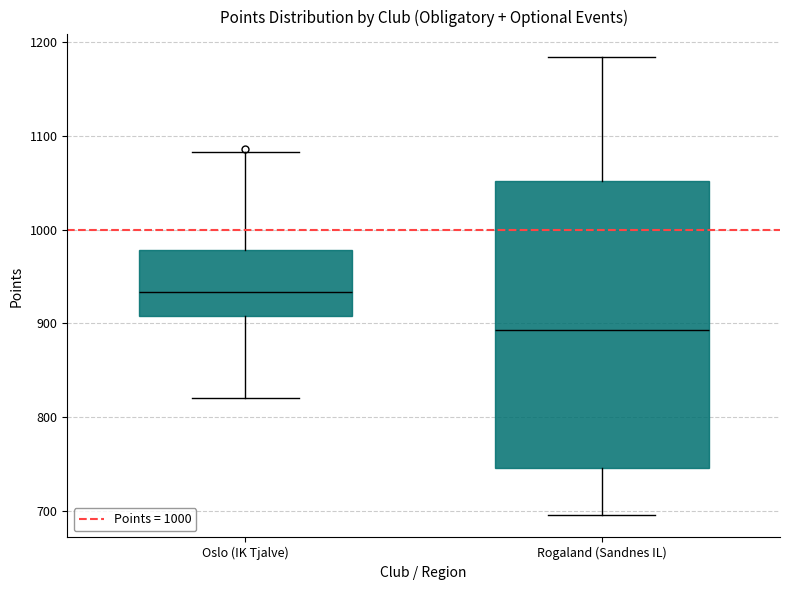

Reading left to right, transcribe this box plot: for each box, give where its median line is, the range the box spans, and where its two whiskers end, as read against the y-axis. The values are not printed on the chart, so give them approximately, as read against the axis.

Oslo (IK Tjalve): median 930, box 910 to 980, whiskers 820 to 1080
Rogaland (Sandnes IL): median 890, box 750 to 1050, whiskers 700 to 1180